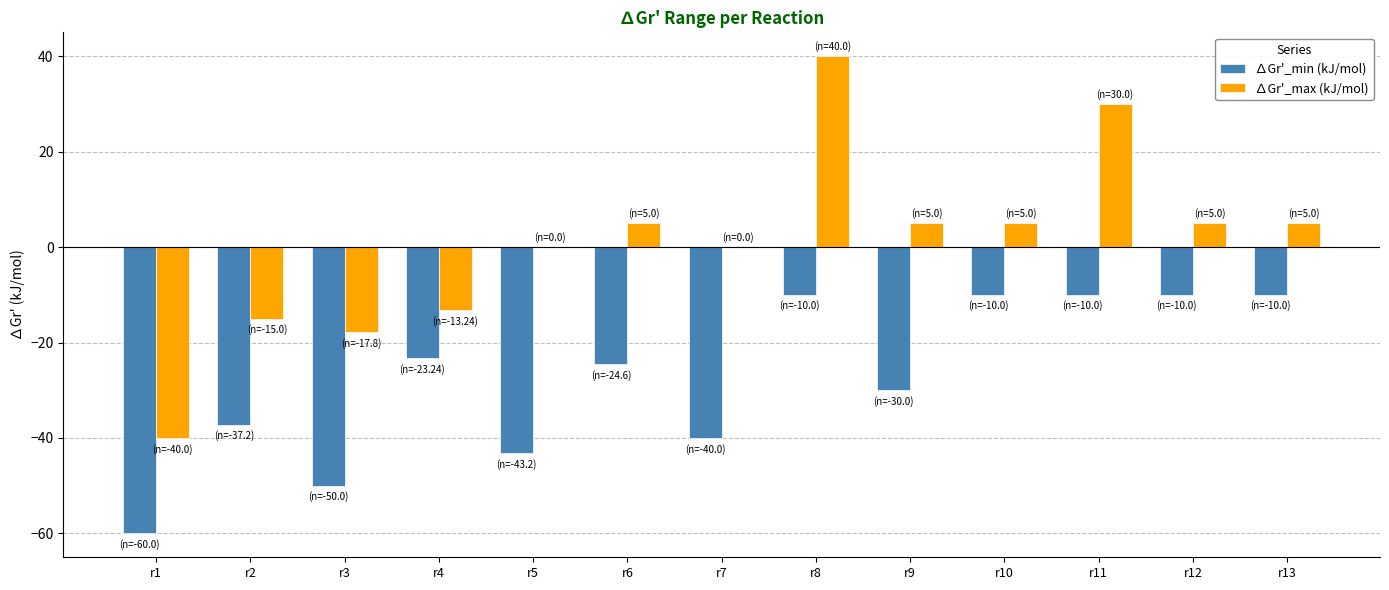

What is the maximum value shown in the chart?

40.0